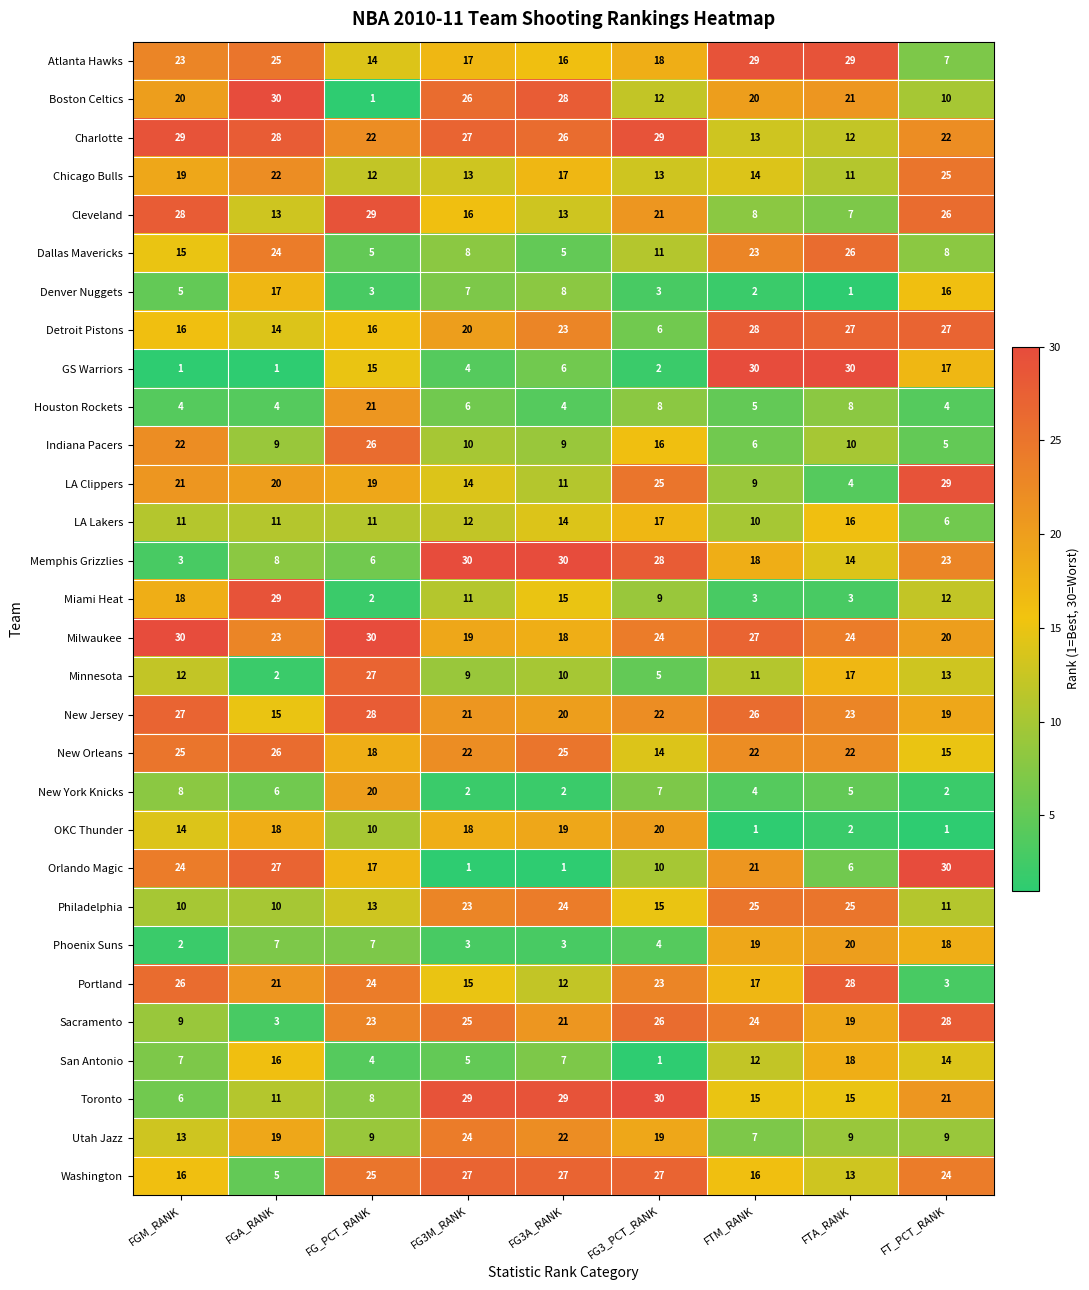

How many distinct data groups are displayed?

30